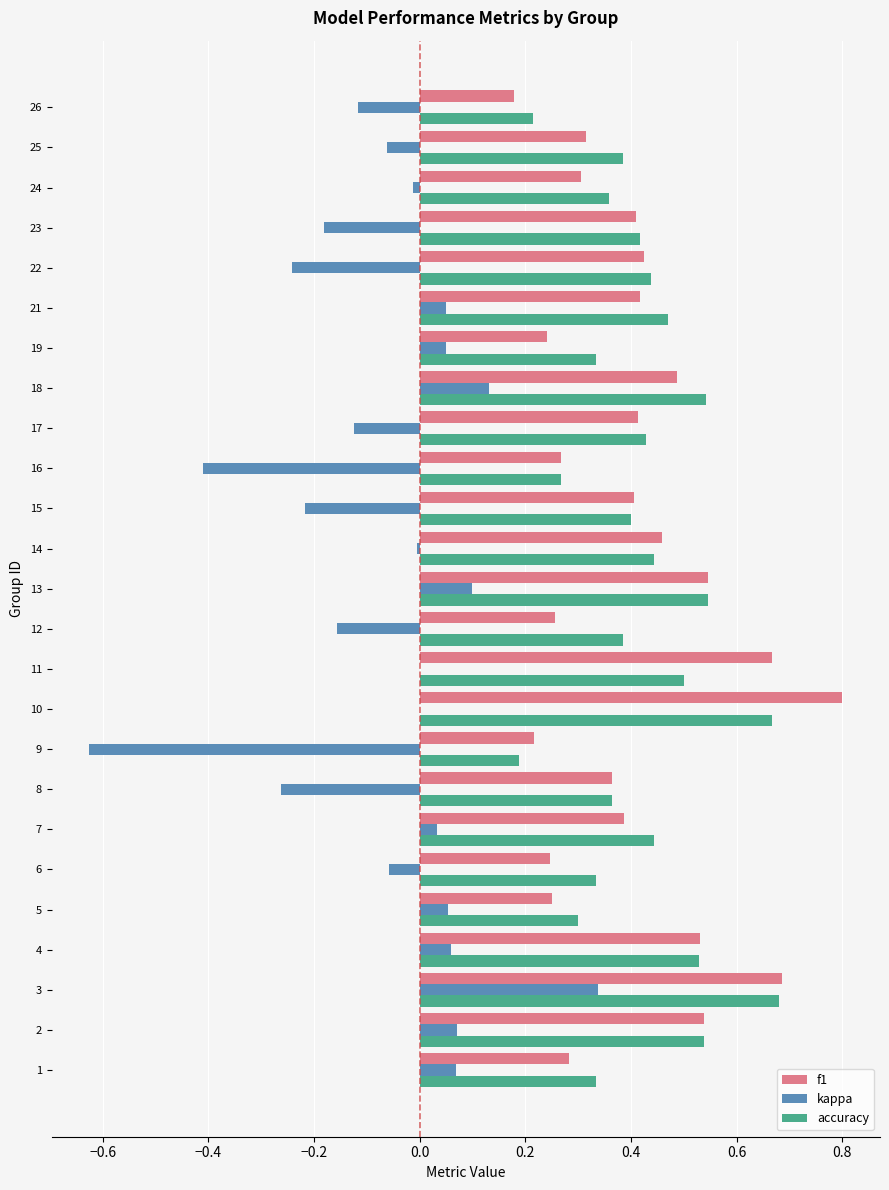

The value of accuracy at 24 is 0.4. True or false?

True